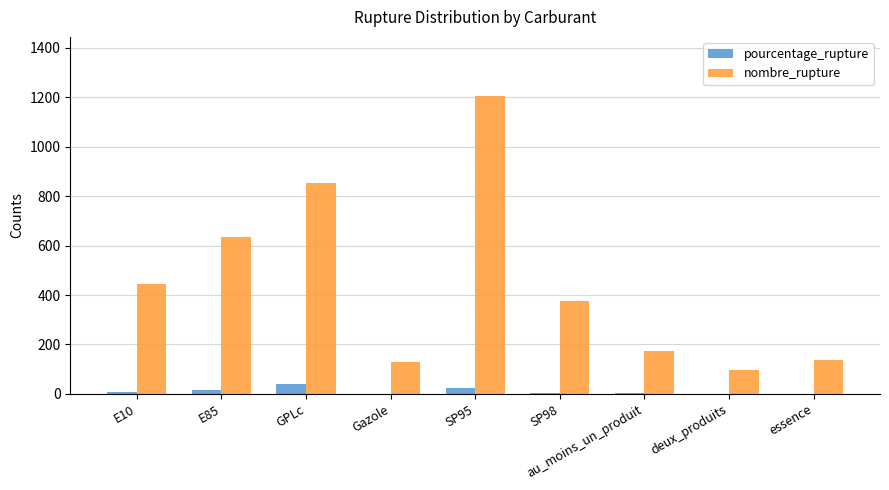

Between GPLc and deux_produits, which series saw the biggest shift?

nombre_rupture